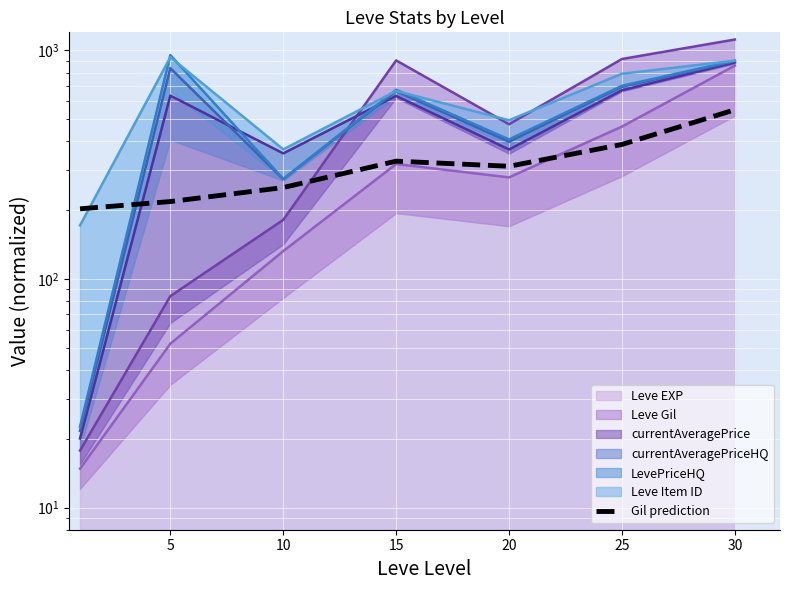

What is the average value?

321.3